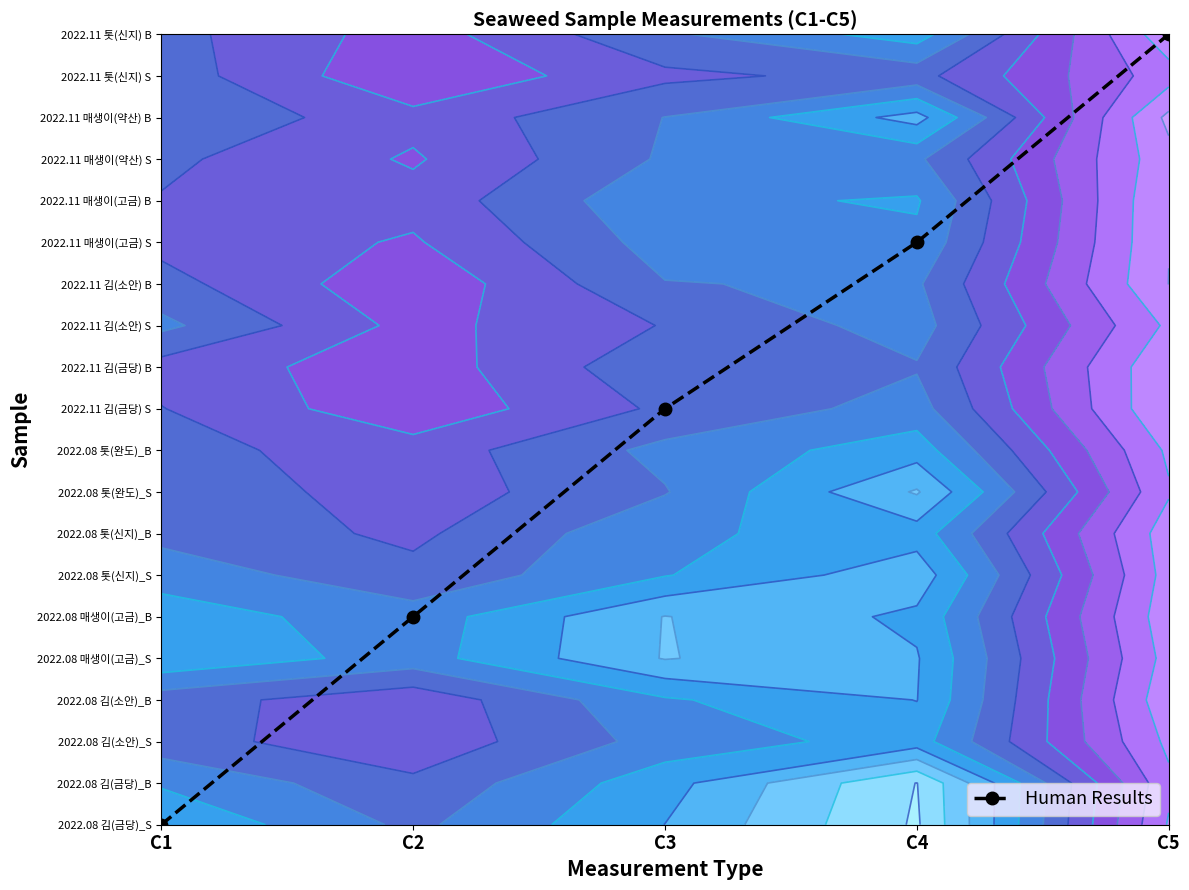

The chart shows a value of 1 at C2. True or false?

False